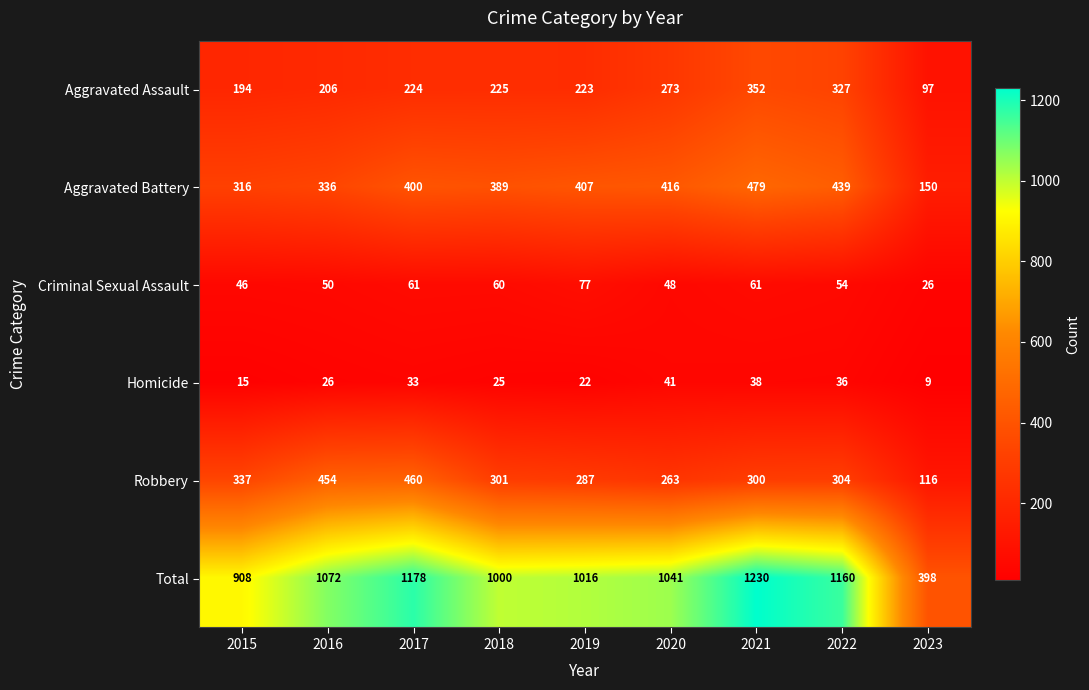

At how many categories does at least one series exceed 623?

8